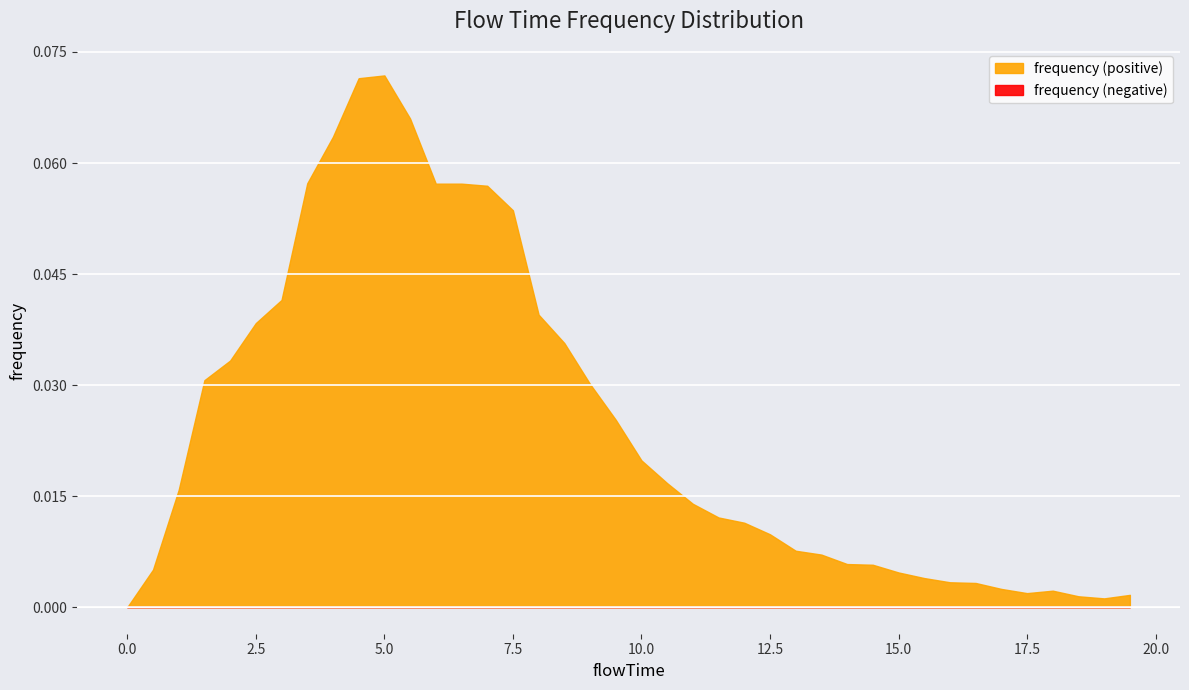

How many data points does each series have?

40